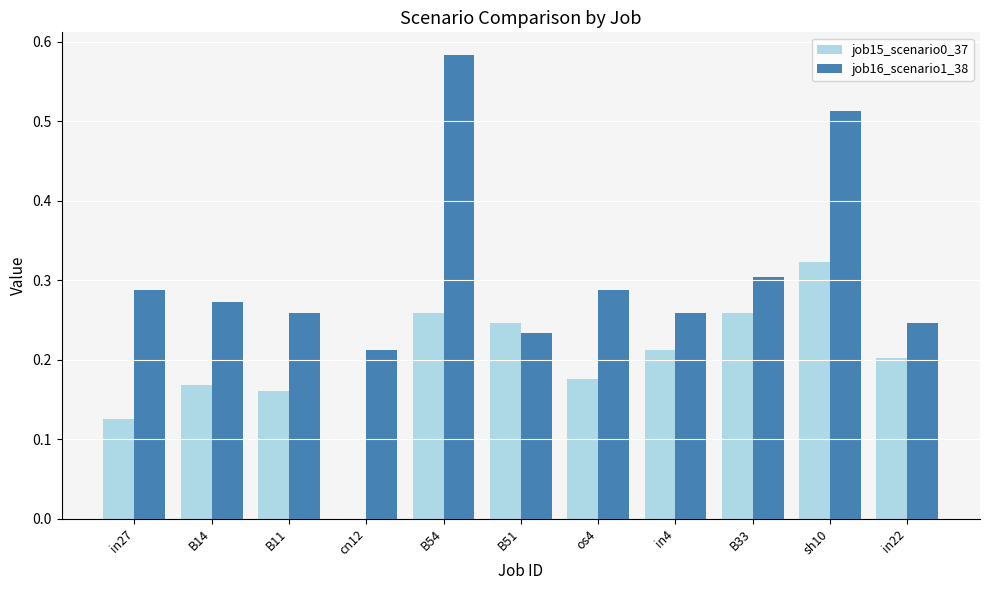

What is the sum of all job15_scenario0_37 values?

2.1